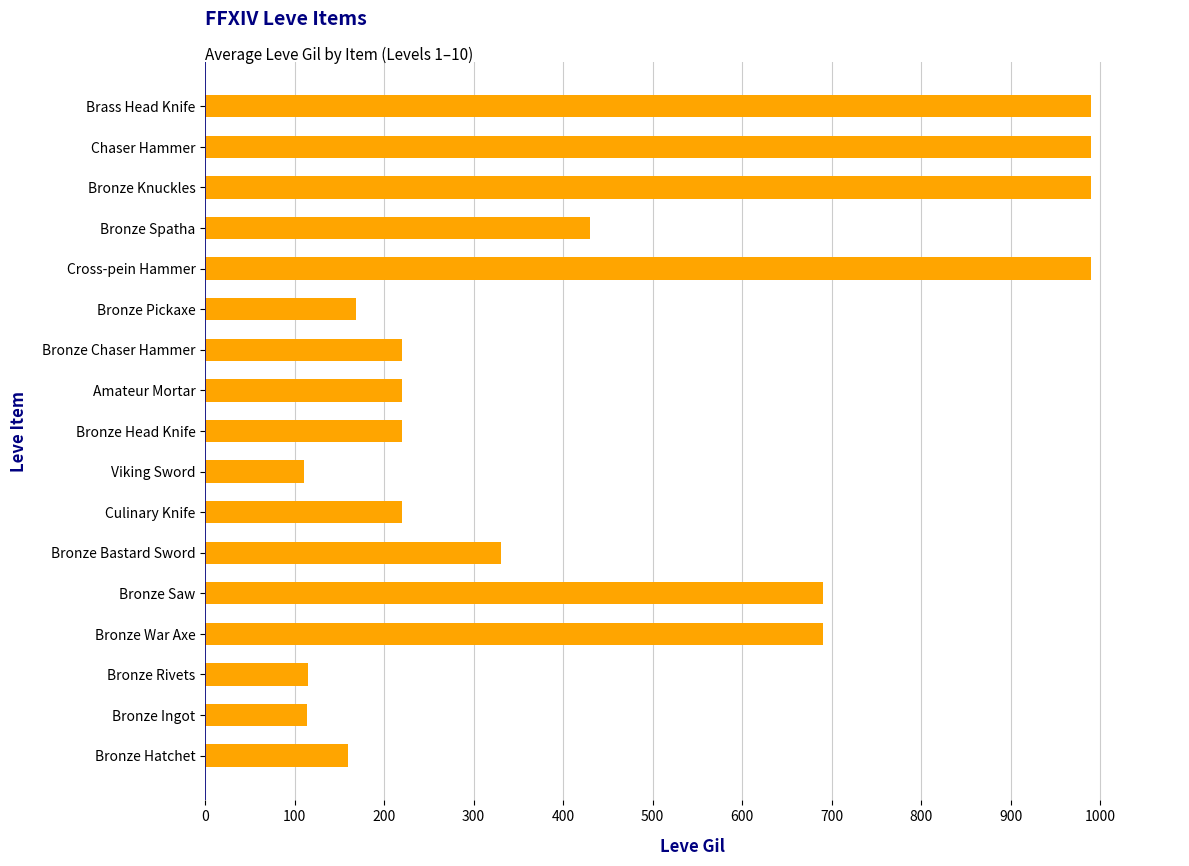

The value at Culinary Knife is 304. True or false?

False